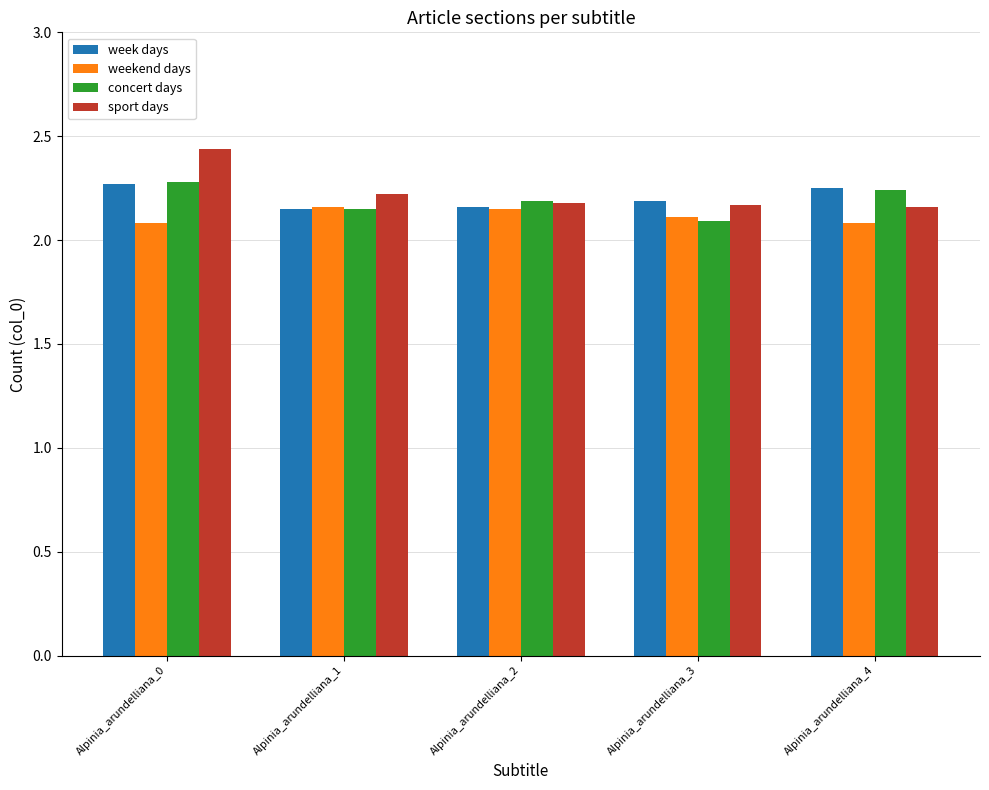

What is the difference between the maximum and minimum values in the sport days series?

0.3